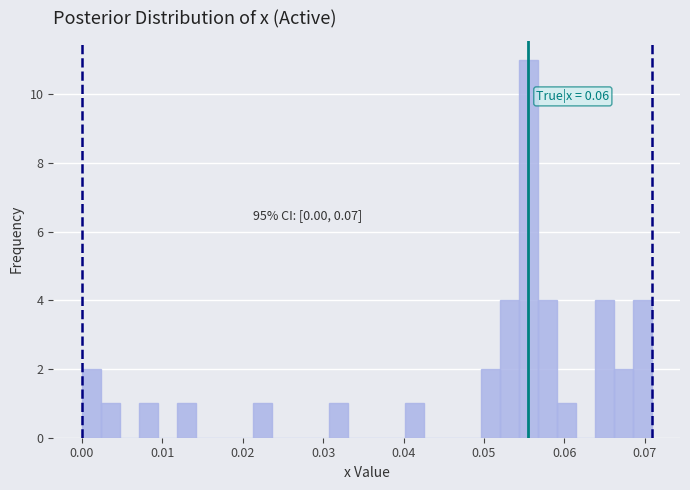

Around what value on the x-axis is the tallest bar? Give the approximate position of its centre, as read against the axis.

0.055